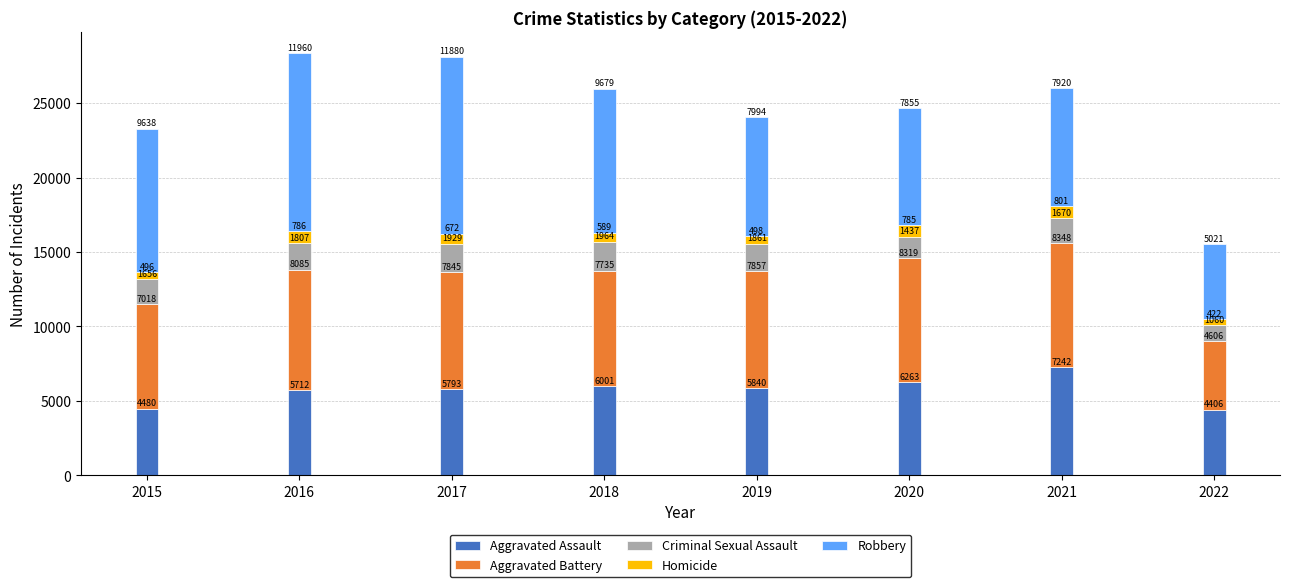

What is the total value across all series at 2021?

25981